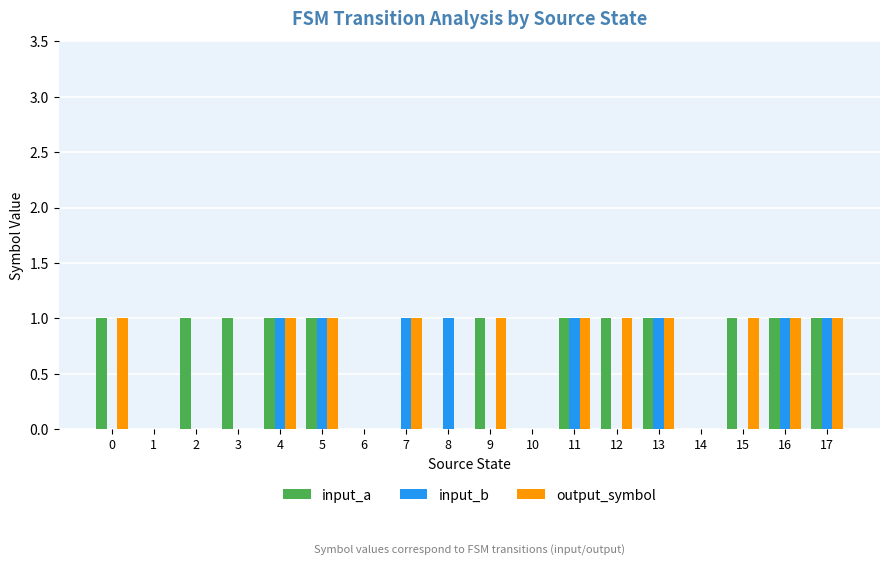

Reading left to right, transcribe all the data shown in this chart.

input_a: 0=1	1=0	2=1	3=1	4=1	5=1	6=0	7=0	8=0	9=1	10=0	11=1	12=1	13=1	14=0	15=1	16=1	17=1
input_b: 0=0	1=0	2=0	3=0	4=1	5=1	6=0	7=1	8=1	9=0	10=0	11=1	12=0	13=1	14=0	15=0	16=1	17=1
output_symbol: 0=1	1=0	2=0	3=0	4=1	5=1	6=0	7=1	8=0	9=1	10=0	11=1	12=1	13=1	14=0	15=1	16=1	17=1